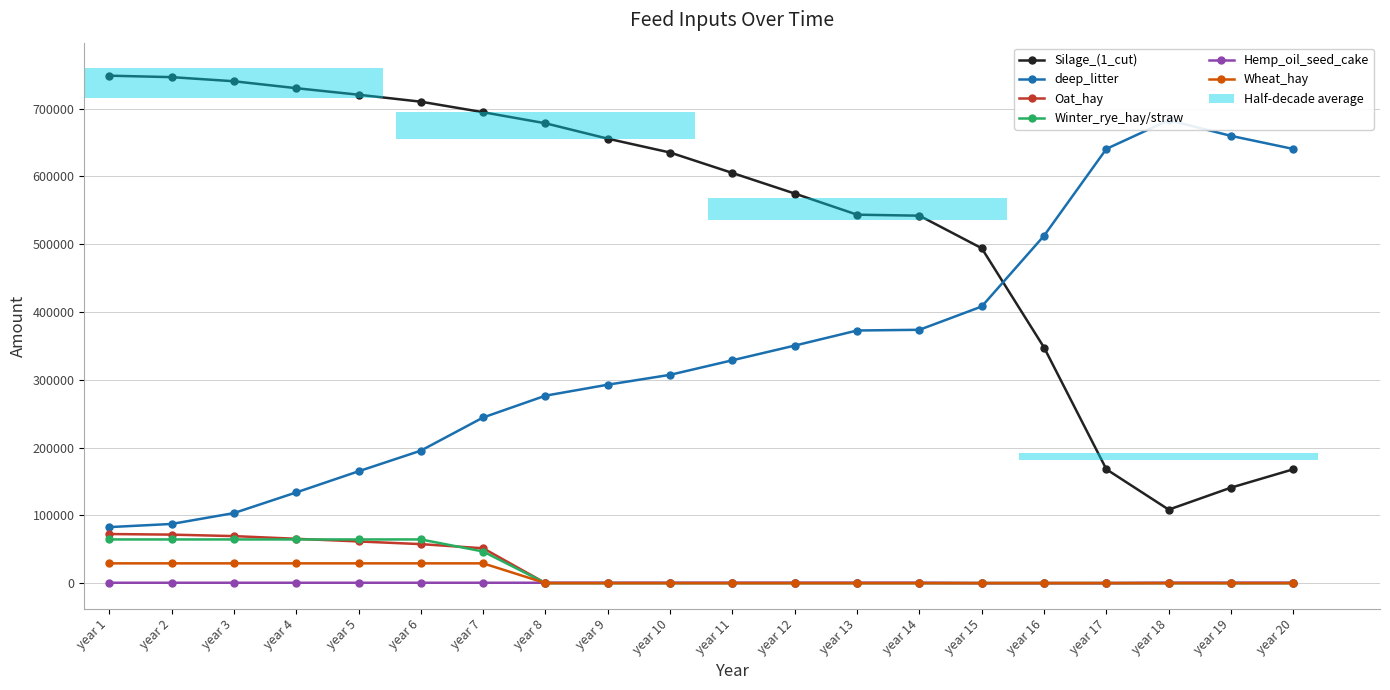

What are all the series names shown in the legend?

Silage_(1_cut), deep_litter, Oat_hay, Winter_rye_hay/straw, Hemp_oil_seed_cake, Wheat_hay